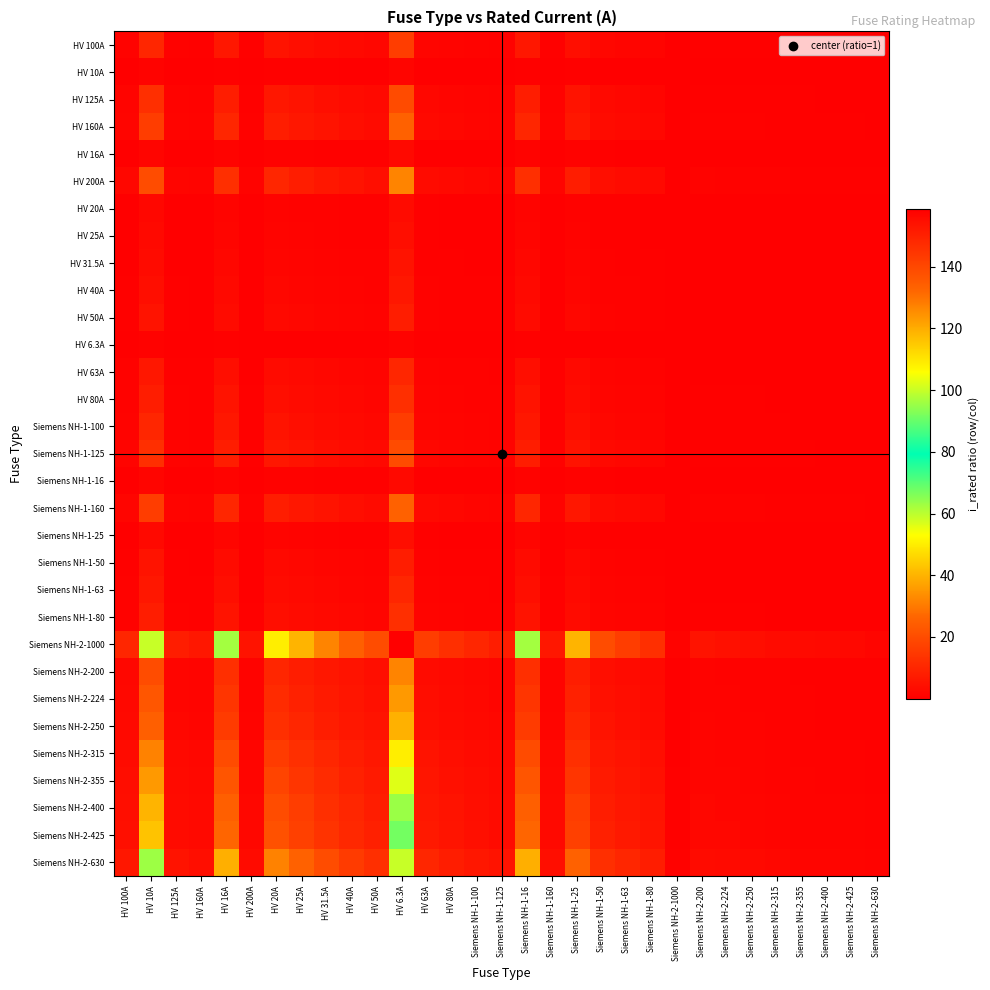

Reading left to right, extract all data points from this chart.

HV 100A: HV 100A=1.0	HV 10A=10.0	HV 125A=0.8	HV 160A=0.6	HV 16A=6.2	HV 200A=0.5	HV 20A=5.0	HV 25A=4.0	HV 31.5A=3.2	HV 40A=2.5	HV 50A=2.0	HV 6.3A=15.9	HV 63A=1.6	HV 80A=1.2	Siemens NH-1-100=1.0	Siemens NH-1-125=0.8	Siemens NH-1-16=6.2	Siemens NH-1-160=0.6	Siemens NH-1-25=4.0	Siemens NH-1-50=2.0	Siemens NH-1-63=1.6	Siemens NH-1-80=1.2	Siemens NH-2-1000=0.1	Siemens NH-2-200=0.5	Siemens NH-2-224=0.4	Siemens NH-2-250=0.4	Siemens NH-2-315=0.3	Siemens NH-2-355=0.3	Siemens NH-2-400=0.2	Siemens NH-2-425=0.2	Siemens NH-2-630=0.2
HV 10A: HV 100A=0.1	HV 10A=1.0	HV 125A=0.1	HV 160A=0.1	HV 16A=0.6	HV 200A=0.1	HV 20A=0.5	HV 25A=0.4	HV 31.5A=0.3	HV 40A=0.2	HV 50A=0.2	HV 6.3A=1.6	HV 63A=0.2	HV 80A=0.1	Siemens NH-1-100=0.1	Siemens NH-1-125=0.1	Siemens NH-1-16=0.6	Siemens NH-1-160=0.1	Siemens NH-1-25=0.4	Siemens NH-1-50=0.2	Siemens NH-1-63=0.2	Siemens NH-1-80=0.1	Siemens NH-2-1000=0.0	Siemens NH-2-200=0.1	Siemens NH-2-224=0.0	Siemens NH-2-250=0.0	Siemens NH-2-315=0.0	Siemens NH-2-355=0.0	Siemens NH-2-400=0.0	Siemens NH-2-425=0.0	Siemens NH-2-630=0.0
HV 125A: HV 100A=1.2	HV 10A=12.5	HV 125A=1.0	HV 160A=0.8	HV 16A=7.8	HV 200A=0.6	HV 20A=6.2	HV 25A=5.0	HV 31.5A=4.0	HV 40A=3.1	HV 50A=2.5	HV 6.3A=19.8	HV 63A=2.0	HV 80A=1.6	Siemens NH-1-100=1.2	Siemens NH-1-125=1.0	Siemens NH-1-16=7.8	Siemens NH-1-160=0.8	Siemens NH-1-25=5.0	Siemens NH-1-50=2.5	Siemens NH-1-63=2.0	Siemens NH-1-80=1.6	Siemens NH-2-1000=0.1	Siemens NH-2-200=0.6	Siemens NH-2-224=0.6	Siemens NH-2-250=0.5	Siemens NH-2-315=0.4	Siemens NH-2-355=0.4	Siemens NH-2-400=0.3	Siemens NH-2-425=0.3	Siemens NH-2-630=0.2
HV 160A: HV 100A=1.6	HV 10A=16.0	HV 125A=1.3	HV 160A=1.0	HV 16A=10.0	HV 200A=0.8	HV 20A=8.0	HV 25A=6.4	HV 31.5A=5.1	HV 40A=4.0	HV 50A=3.2	HV 6.3A=25.4	HV 63A=2.5	HV 80A=2.0	Siemens NH-1-100=1.6	Siemens NH-1-125=1.3	Siemens NH-1-16=10.0	Siemens NH-1-160=1.0	Siemens NH-1-25=6.4	Siemens NH-1-50=3.2	Siemens NH-1-63=2.5	Siemens NH-1-80=2.0	Siemens NH-2-1000=0.2	Siemens NH-2-200=0.8	Siemens NH-2-224=0.7	Siemens NH-2-250=0.6	Siemens NH-2-315=0.5	Siemens NH-2-355=0.5	Siemens NH-2-400=0.4	Siemens NH-2-425=0.4	Siemens NH-2-630=0.3
HV 16A: HV 100A=0.2	HV 10A=1.6	HV 125A=0.1	HV 160A=0.1	HV 16A=1.0	HV 200A=0.1	HV 20A=0.8	HV 25A=0.6	HV 31.5A=0.5	HV 40A=0.4	HV 50A=0.3	HV 6.3A=2.5	HV 63A=0.3	HV 80A=0.2	Siemens NH-1-100=0.2	Siemens NH-1-125=0.1	Siemens NH-1-16=1.0	Siemens NH-1-160=0.1	Siemens NH-1-25=0.6	Siemens NH-1-50=0.3	Siemens NH-1-63=0.3	Siemens NH-1-80=0.2	Siemens NH-2-1000=0.0	Siemens NH-2-200=0.1	Siemens NH-2-224=0.1	Siemens NH-2-250=0.1	Siemens NH-2-315=0.1	Siemens NH-2-355=0.0	Siemens NH-2-400=0.0	Siemens NH-2-425=0.0	Siemens NH-2-630=0.0
HV 200A: HV 100A=2.0	HV 10A=20.0	HV 125A=1.6	HV 160A=1.2	HV 16A=12.5	HV 200A=1.0	HV 20A=10.0	HV 25A=8.0	HV 31.5A=6.3	HV 40A=5.0	HV 50A=4.0	HV 6.3A=31.7	HV 63A=3.2	HV 80A=2.5	Siemens NH-1-100=2.0	Siemens NH-1-125=1.6	Siemens NH-1-16=12.5	Siemens NH-1-160=1.2	Siemens NH-1-25=8.0	Siemens NH-1-50=4.0	Siemens NH-1-63=3.2	Siemens NH-1-80=2.5	Siemens NH-2-1000=0.2	Siemens NH-2-200=1.0	Siemens NH-2-224=0.9	Siemens NH-2-250=0.8	Siemens NH-2-315=0.6	Siemens NH-2-355=0.6	Siemens NH-2-400=0.5	Siemens NH-2-425=0.5	Siemens NH-2-630=0.3
HV 20A: HV 100A=0.2	HV 10A=2.0	HV 125A=0.2	HV 160A=0.1	HV 16A=1.2	HV 200A=0.1	HV 20A=1.0	HV 25A=0.8	HV 31.5A=0.6	HV 40A=0.5	HV 50A=0.4	HV 6.3A=3.2	HV 63A=0.3	HV 80A=0.2	Siemens NH-1-100=0.2	Siemens NH-1-125=0.2	Siemens NH-1-16=1.2	Siemens NH-1-160=0.1	Siemens NH-1-25=0.8	Siemens NH-1-50=0.4	Siemens NH-1-63=0.3	Siemens NH-1-80=0.2	Siemens NH-2-1000=0.0	Siemens NH-2-200=0.1	Siemens NH-2-224=0.1	Siemens NH-2-250=0.1	Siemens NH-2-315=0.1	Siemens NH-2-355=0.1	Siemens NH-2-400=0.1	Siemens NH-2-425=0.0	Siemens NH-2-630=0.0
HV 25A: HV 100A=0.2	HV 10A=2.5	HV 125A=0.2	HV 160A=0.2	HV 16A=1.6	HV 200A=0.1	HV 20A=1.2	HV 25A=1.0	HV 31.5A=0.8	HV 40A=0.6	HV 50A=0.5	HV 6.3A=4.0	HV 63A=0.4	HV 80A=0.3	Siemens NH-1-100=0.2	Siemens NH-1-125=0.2	Siemens NH-1-16=1.6	Siemens NH-1-160=0.2	Siemens NH-1-25=1.0	Siemens NH-1-50=0.5	Siemens NH-1-63=0.4	Siemens NH-1-80=0.3	Siemens NH-2-1000=0.0	Siemens NH-2-200=0.1	Siemens NH-2-224=0.1	Siemens NH-2-250=0.1	Siemens NH-2-315=0.1	Siemens NH-2-355=0.1	Siemens NH-2-400=0.1	Siemens NH-2-425=0.1	Siemens NH-2-630=0.0
HV 31.5A: HV 100A=0.3	HV 10A=3.1	HV 125A=0.3	HV 160A=0.2	HV 16A=2.0	HV 200A=0.2	HV 20A=1.6	HV 25A=1.3	HV 31.5A=1.0	HV 40A=0.8	HV 50A=0.6	HV 6.3A=5.0	HV 63A=0.5	HV 80A=0.4	Siemens NH-1-100=0.3	Siemens NH-1-125=0.3	Siemens NH-1-16=2.0	Siemens NH-1-160=0.2	Siemens NH-1-25=1.3	Siemens NH-1-50=0.6	Siemens NH-1-63=0.5	Siemens NH-1-80=0.4	Siemens NH-2-1000=0.0	Siemens NH-2-200=0.2	Siemens NH-2-224=0.1	Siemens NH-2-250=0.1	Siemens NH-2-315=0.1	Siemens NH-2-355=0.1	Siemens NH-2-400=0.1	Siemens NH-2-425=0.1	Siemens NH-2-630=0.1
HV 40A: HV 100A=0.4	HV 10A=4.0	HV 125A=0.3	HV 160A=0.2	HV 16A=2.5	HV 200A=0.2	HV 20A=2.0	HV 25A=1.6	HV 31.5A=1.3	HV 40A=1.0	HV 50A=0.8	HV 6.3A=6.3	HV 63A=0.6	HV 80A=0.5	Siemens NH-1-100=0.4	Siemens NH-1-125=0.3	Siemens NH-1-16=2.5	Siemens NH-1-160=0.2	Siemens NH-1-25=1.6	Siemens NH-1-50=0.8	Siemens NH-1-63=0.6	Siemens NH-1-80=0.5	Siemens NH-2-1000=0.0	Siemens NH-2-200=0.2	Siemens NH-2-224=0.2	Siemens NH-2-250=0.2	Siemens NH-2-315=0.1	Siemens NH-2-355=0.1	Siemens NH-2-400=0.1	Siemens NH-2-425=0.1	Siemens NH-2-630=0.1
HV 50A: HV 100A=0.5	HV 10A=5.0	HV 125A=0.4	HV 160A=0.3	HV 16A=3.1	HV 200A=0.2	HV 20A=2.5	HV 25A=2.0	HV 31.5A=1.6	HV 40A=1.2	HV 50A=1.0	HV 6.3A=7.9	HV 63A=0.8	HV 80A=0.6	Siemens NH-1-100=0.5	Siemens NH-1-125=0.4	Siemens NH-1-16=3.1	Siemens NH-1-160=0.3	Siemens NH-1-25=2.0	Siemens NH-1-50=1.0	Siemens NH-1-63=0.8	Siemens NH-1-80=0.6	Siemens NH-2-1000=0.1	Siemens NH-2-200=0.2	Siemens NH-2-224=0.2	Siemens NH-2-250=0.2	Siemens NH-2-315=0.2	Siemens NH-2-355=0.1	Siemens NH-2-400=0.1	Siemens NH-2-425=0.1	Siemens NH-2-630=0.1
HV 6.3A: HV 100A=0.1	HV 10A=0.6	HV 125A=0.1	HV 160A=0.0	HV 16A=0.4	HV 200A=0.0	HV 20A=0.3	HV 25A=0.3	HV 31.5A=0.2	HV 40A=0.2	HV 50A=0.1	HV 6.3A=1.0	HV 63A=0.1	HV 80A=0.1	Siemens NH-1-100=0.1	Siemens NH-1-125=0.1	Siemens NH-1-16=0.4	Siemens NH-1-160=0.0	Siemens NH-1-25=0.3	Siemens NH-1-50=0.1	Siemens NH-1-63=0.1	Siemens NH-1-80=0.1	Siemens NH-2-1000=0.0	Siemens NH-2-200=0.0	Siemens NH-2-224=0.0	Siemens NH-2-250=0.0	Siemens NH-2-315=0.0	Siemens NH-2-355=0.0	Siemens NH-2-400=0.0	Siemens NH-2-425=0.0	Siemens NH-2-630=0.0
HV 63A: HV 100A=0.6	HV 10A=6.3	HV 125A=0.5	HV 160A=0.4	HV 16A=3.9	HV 200A=0.3	HV 20A=3.1	HV 25A=2.5	HV 31.5A=2.0	HV 40A=1.6	HV 50A=1.3	HV 6.3A=10.0	HV 63A=1.0	HV 80A=0.8	Siemens NH-1-100=0.6	Siemens NH-1-125=0.5	Siemens NH-1-16=3.9	Siemens NH-1-160=0.4	Siemens NH-1-25=2.5	Siemens NH-1-50=1.3	Siemens NH-1-63=1.0	Siemens NH-1-80=0.8	Siemens NH-2-1000=0.1	Siemens NH-2-200=0.3	Siemens NH-2-224=0.3	Siemens NH-2-250=0.3	Siemens NH-2-315=0.2	Siemens NH-2-355=0.2	Siemens NH-2-400=0.2	Siemens NH-2-425=0.1	Siemens NH-2-630=0.1
HV 80A: HV 100A=0.8	HV 10A=8.0	HV 125A=0.6	HV 160A=0.5	HV 16A=5.0	HV 200A=0.4	HV 20A=4.0	HV 25A=3.2	HV 31.5A=2.5	HV 40A=2.0	HV 50A=1.6	HV 6.3A=12.7	HV 63A=1.3	HV 80A=1.0	Siemens NH-1-100=0.8	Siemens NH-1-125=0.6	Siemens NH-1-16=5.0	Siemens NH-1-160=0.5	Siemens NH-1-25=3.2	Siemens NH-1-50=1.6	Siemens NH-1-63=1.3	Siemens NH-1-80=1.0	Siemens NH-2-1000=0.1	Siemens NH-2-200=0.4	Siemens NH-2-224=0.4	Siemens NH-2-250=0.3	Siemens NH-2-315=0.3	Siemens NH-2-355=0.2	Siemens NH-2-400=0.2	Siemens NH-2-425=0.2	Siemens NH-2-630=0.1
Siemens NH-1-100: HV 100A=1.0	HV 10A=10.0	HV 125A=0.8	HV 160A=0.6	HV 16A=6.2	HV 200A=0.5	HV 20A=5.0	HV 25A=4.0	HV 31.5A=3.2	HV 40A=2.5	HV 50A=2.0	HV 6.3A=15.9	HV 63A=1.6	HV 80A=1.2	Siemens NH-1-100=1.0	Siemens NH-1-125=0.8	Siemens NH-1-16=6.2	Siemens NH-1-160=0.6	Siemens NH-1-25=4.0	Siemens NH-1-50=2.0	Siemens NH-1-63=1.6	Siemens NH-1-80=1.2	Siemens NH-2-1000=0.1	Siemens NH-2-200=0.5	Siemens NH-2-224=0.4	Siemens NH-2-250=0.4	Siemens NH-2-315=0.3	Siemens NH-2-355=0.3	Siemens NH-2-400=0.2	Siemens NH-2-425=0.2	Siemens NH-2-630=0.2
Siemens NH-1-125: HV 100A=1.2	HV 10A=12.5	HV 125A=1.0	HV 160A=0.8	HV 16A=7.8	HV 200A=0.6	HV 20A=6.2	HV 25A=5.0	HV 31.5A=4.0	HV 40A=3.1	HV 50A=2.5	HV 6.3A=19.8	HV 63A=2.0	HV 80A=1.6	Siemens NH-1-100=1.2	Siemens NH-1-125=1.0	Siemens NH-1-16=7.8	Siemens NH-1-160=0.8	Siemens NH-1-25=5.0	Siemens NH-1-50=2.5	Siemens NH-1-63=2.0	Siemens NH-1-80=1.6	Siemens NH-2-1000=0.1	Siemens NH-2-200=0.6	Siemens NH-2-224=0.6	Siemens NH-2-250=0.5	Siemens NH-2-315=0.4	Siemens NH-2-355=0.4	Siemens NH-2-400=0.3	Siemens NH-2-425=0.3	Siemens NH-2-630=0.2
Siemens NH-1-16: HV 100A=0.2	HV 10A=1.6	HV 125A=0.1	HV 160A=0.1	HV 16A=1.0	HV 200A=0.1	HV 20A=0.8	HV 25A=0.6	HV 31.5A=0.5	HV 40A=0.4	HV 50A=0.3	HV 6.3A=2.5	HV 63A=0.3	HV 80A=0.2	Siemens NH-1-100=0.2	Siemens NH-1-125=0.1	Siemens NH-1-16=1.0	Siemens NH-1-160=0.1	Siemens NH-1-25=0.6	Siemens NH-1-50=0.3	Siemens NH-1-63=0.3	Siemens NH-1-80=0.2	Siemens NH-2-1000=0.0	Siemens NH-2-200=0.1	Siemens NH-2-224=0.1	Siemens NH-2-250=0.1	Siemens NH-2-315=0.1	Siemens NH-2-355=0.0	Siemens NH-2-400=0.0	Siemens NH-2-425=0.0	Siemens NH-2-630=0.0
Siemens NH-1-160: HV 100A=1.6	HV 10A=16.0	HV 125A=1.3	HV 160A=1.0	HV 16A=10.0	HV 200A=0.8	HV 20A=8.0	HV 25A=6.4	HV 31.5A=5.1	HV 40A=4.0	HV 50A=3.2	HV 6.3A=25.4	HV 63A=2.5	HV 80A=2.0	Siemens NH-1-100=1.6	Siemens NH-1-125=1.3	Siemens NH-1-16=10.0	Siemens NH-1-160=1.0	Siemens NH-1-25=6.4	Siemens NH-1-50=3.2	Siemens NH-1-63=2.5	Siemens NH-1-80=2.0	Siemens NH-2-1000=0.2	Siemens NH-2-200=0.8	Siemens NH-2-224=0.7	Siemens NH-2-250=0.6	Siemens NH-2-315=0.5	Siemens NH-2-355=0.5	Siemens NH-2-400=0.4	Siemens NH-2-425=0.4	Siemens NH-2-630=0.3
Siemens NH-1-25: HV 100A=0.2	HV 10A=2.5	HV 125A=0.2	HV 160A=0.2	HV 16A=1.6	HV 200A=0.1	HV 20A=1.2	HV 25A=1.0	HV 31.5A=0.8	HV 40A=0.6	HV 50A=0.5	HV 6.3A=4.0	HV 63A=0.4	HV 80A=0.3	Siemens NH-1-100=0.2	Siemens NH-1-125=0.2	Siemens NH-1-16=1.6	Siemens NH-1-160=0.2	Siemens NH-1-25=1.0	Siemens NH-1-50=0.5	Siemens NH-1-63=0.4	Siemens NH-1-80=0.3	Siemens NH-2-1000=0.0	Siemens NH-2-200=0.1	Siemens NH-2-224=0.1	Siemens NH-2-250=0.1	Siemens NH-2-315=0.1	Siemens NH-2-355=0.1	Siemens NH-2-400=0.1	Siemens NH-2-425=0.1	Siemens NH-2-630=0.0
Siemens NH-1-50: HV 100A=0.5	HV 10A=5.0	HV 125A=0.4	HV 160A=0.3	HV 16A=3.1	HV 200A=0.2	HV 20A=2.5	HV 25A=2.0	HV 31.5A=1.6	HV 40A=1.2	HV 50A=1.0	HV 6.3A=7.9	HV 63A=0.8	HV 80A=0.6	Siemens NH-1-100=0.5	Siemens NH-1-125=0.4	Siemens NH-1-16=3.1	Siemens NH-1-160=0.3	Siemens NH-1-25=2.0	Siemens NH-1-50=1.0	Siemens NH-1-63=0.8	Siemens NH-1-80=0.6	Siemens NH-2-1000=0.1	Siemens NH-2-200=0.2	Siemens NH-2-224=0.2	Siemens NH-2-250=0.2	Siemens NH-2-315=0.2	Siemens NH-2-355=0.1	Siemens NH-2-400=0.1	Siemens NH-2-425=0.1	Siemens NH-2-630=0.1
Siemens NH-1-63: HV 100A=0.6	HV 10A=6.3	HV 125A=0.5	HV 160A=0.4	HV 16A=3.9	HV 200A=0.3	HV 20A=3.1	HV 25A=2.5	HV 31.5A=2.0	HV 40A=1.6	HV 50A=1.3	HV 6.3A=10.0	HV 63A=1.0	HV 80A=0.8	Siemens NH-1-100=0.6	Siemens NH-1-125=0.5	Siemens NH-1-16=3.9	Siemens NH-1-160=0.4	Siemens NH-1-25=2.5	Siemens NH-1-50=1.3	Siemens NH-1-63=1.0	Siemens NH-1-80=0.8	Siemens NH-2-1000=0.1	Siemens NH-2-200=0.3	Siemens NH-2-224=0.3	Siemens NH-2-250=0.3	Siemens NH-2-315=0.2	Siemens NH-2-355=0.2	Siemens NH-2-400=0.2	Siemens NH-2-425=0.1	Siemens NH-2-630=0.1
Siemens NH-1-80: HV 100A=0.8	HV 10A=8.0	HV 125A=0.6	HV 160A=0.5	HV 16A=5.0	HV 200A=0.4	HV 20A=4.0	HV 25A=3.2	HV 31.5A=2.5	HV 40A=2.0	HV 50A=1.6	HV 6.3A=12.7	HV 63A=1.3	HV 80A=1.0	Siemens NH-1-100=0.8	Siemens NH-1-125=0.6	Siemens NH-1-16=5.0	Siemens NH-1-160=0.5	Siemens NH-1-25=3.2	Siemens NH-1-50=1.6	Siemens NH-1-63=1.3	Siemens NH-1-80=1.0	Siemens NH-2-1000=0.1	Siemens NH-2-200=0.4	Siemens NH-2-224=0.4	Siemens NH-2-250=0.3	Siemens NH-2-315=0.3	Siemens NH-2-355=0.2	Siemens NH-2-400=0.2	Siemens NH-2-425=0.2	Siemens NH-2-630=0.1
Siemens NH-2-1000: HV 100A=10.0	HV 10A=100.0	HV 125A=8.0	HV 160A=6.2	HV 16A=62.5	HV 200A=5.0	HV 20A=50.0	HV 25A=40.0	HV 31.5A=31.7	HV 40A=25.0	HV 50A=20.0	HV 6.3A=158.7	HV 63A=15.9	HV 80A=12.5	Siemens NH-1-100=10.0	Siemens NH-1-125=8.0	Siemens NH-1-16=62.5	Siemens NH-1-160=6.2	Siemens NH-1-25=40.0	Siemens NH-1-50=20.0	Siemens NH-1-63=15.9	Siemens NH-1-80=12.5	Siemens NH-2-1000=1.0	Siemens NH-2-200=5.0	Siemens NH-2-224=4.5	Siemens NH-2-250=4.0	Siemens NH-2-315=3.2	Siemens NH-2-355=2.8	Siemens NH-2-400=2.5	Siemens NH-2-425=2.4	Siemens NH-2-630=1.6
Siemens NH-2-200: HV 100A=2.0	HV 10A=20.0	HV 125A=1.6	HV 160A=1.2	HV 16A=12.5	HV 200A=1.0	HV 20A=10.0	HV 25A=8.0	HV 31.5A=6.3	HV 40A=5.0	HV 50A=4.0	HV 6.3A=31.7	HV 63A=3.2	HV 80A=2.5	Siemens NH-1-100=2.0	Siemens NH-1-125=1.6	Siemens NH-1-16=12.5	Siemens NH-1-160=1.2	Siemens NH-1-25=8.0	Siemens NH-1-50=4.0	Siemens NH-1-63=3.2	Siemens NH-1-80=2.5	Siemens NH-2-1000=0.2	Siemens NH-2-200=1.0	Siemens NH-2-224=0.9	Siemens NH-2-250=0.8	Siemens NH-2-315=0.6	Siemens NH-2-355=0.6	Siemens NH-2-400=0.5	Siemens NH-2-425=0.5	Siemens NH-2-630=0.3
Siemens NH-2-224: HV 100A=2.2	HV 10A=22.4	HV 125A=1.8	HV 160A=1.4	HV 16A=14.0	HV 200A=1.1	HV 20A=11.2	HV 25A=9.0	HV 31.5A=7.1	HV 40A=5.6	HV 50A=4.5	HV 6.3A=35.6	HV 63A=3.6	HV 80A=2.8	Siemens NH-1-100=2.2	Siemens NH-1-125=1.8	Siemens NH-1-16=14.0	Siemens NH-1-160=1.4	Siemens NH-1-25=9.0	Siemens NH-1-50=4.5	Siemens NH-1-63=3.6	Siemens NH-1-80=2.8	Siemens NH-2-1000=0.2	Siemens NH-2-200=1.1	Siemens NH-2-224=1.0	Siemens NH-2-250=0.9	Siemens NH-2-315=0.7	Siemens NH-2-355=0.6	Siemens NH-2-400=0.6	Siemens NH-2-425=0.5	Siemens NH-2-630=0.4
Siemens NH-2-250: HV 100A=2.5	HV 10A=25.0	HV 125A=2.0	HV 160A=1.6	HV 16A=15.6	HV 200A=1.2	HV 20A=12.5	HV 25A=10.0	HV 31.5A=7.9	HV 40A=6.2	HV 50A=5.0	HV 6.3A=39.7	HV 63A=4.0	HV 80A=3.1	Siemens NH-1-100=2.5	Siemens NH-1-125=2.0	Siemens NH-1-16=15.6	Siemens NH-1-160=1.6	Siemens NH-1-25=10.0	Siemens NH-1-50=5.0	Siemens NH-1-63=4.0	Siemens NH-1-80=3.1	Siemens NH-2-1000=0.2	Siemens NH-2-200=1.2	Siemens NH-2-224=1.1	Siemens NH-2-250=1.0	Siemens NH-2-315=0.8	Siemens NH-2-355=0.7	Siemens NH-2-400=0.6	Siemens NH-2-425=0.6	Siemens NH-2-630=0.4
Siemens NH-2-315: HV 100A=3.1	HV 10A=31.5	HV 125A=2.5	HV 160A=2.0	HV 16A=19.7	HV 200A=1.6	HV 20A=15.8	HV 25A=12.6	HV 31.5A=10.0	HV 40A=7.9	HV 50A=6.3	HV 6.3A=50.0	HV 63A=5.0	HV 80A=3.9	Siemens NH-1-100=3.1	Siemens NH-1-125=2.5	Siemens NH-1-16=19.7	Siemens NH-1-160=2.0	Siemens NH-1-25=12.6	Siemens NH-1-50=6.3	Siemens NH-1-63=5.0	Siemens NH-1-80=3.9	Siemens NH-2-1000=0.3	Siemens NH-2-200=1.6	Siemens NH-2-224=1.4	Siemens NH-2-250=1.3	Siemens NH-2-315=1.0	Siemens NH-2-355=0.9	Siemens NH-2-400=0.8	Siemens NH-2-425=0.7	Siemens NH-2-630=0.5
Siemens NH-2-355: HV 100A=3.5	HV 10A=35.5	HV 125A=2.8	HV 160A=2.2	HV 16A=22.2	HV 200A=1.8	HV 20A=17.8	HV 25A=14.2	HV 31.5A=11.3	HV 40A=8.9	HV 50A=7.1	HV 6.3A=56.3	HV 63A=5.6	HV 80A=4.4	Siemens NH-1-100=3.5	Siemens NH-1-125=2.8	Siemens NH-1-16=22.2	Siemens NH-1-160=2.2	Siemens NH-1-25=14.2	Siemens NH-1-50=7.1	Siemens NH-1-63=5.6	Siemens NH-1-80=4.4	Siemens NH-2-1000=0.4	Siemens NH-2-200=1.8	Siemens NH-2-224=1.6	Siemens NH-2-250=1.4	Siemens NH-2-315=1.1	Siemens NH-2-355=1.0	Siemens NH-2-400=0.9	Siemens NH-2-425=0.8	Siemens NH-2-630=0.6
Siemens NH-2-400: HV 100A=4.0	HV 10A=40.0	HV 125A=3.2	HV 160A=2.5	HV 16A=25.0	HV 200A=2.0	HV 20A=20.0	HV 25A=16.0	HV 31.5A=12.7	HV 40A=10.0	HV 50A=8.0	HV 6.3A=63.5	HV 63A=6.3	HV 80A=5.0	Siemens NH-1-100=4.0	Siemens NH-1-125=3.2	Siemens NH-1-16=25.0	Siemens NH-1-160=2.5	Siemens NH-1-25=16.0	Siemens NH-1-50=8.0	Siemens NH-1-63=6.3	Siemens NH-1-80=5.0	Siemens NH-2-1000=0.4	Siemens NH-2-200=2.0	Siemens NH-2-224=1.8	Siemens NH-2-250=1.6	Siemens NH-2-315=1.3	Siemens NH-2-355=1.1	Siemens NH-2-400=1.0	Siemens NH-2-425=0.9	Siemens NH-2-630=0.6
Siemens NH-2-425: HV 100A=4.2	HV 10A=42.5	HV 125A=3.4	HV 160A=2.7	HV 16A=26.6	HV 200A=2.1	HV 20A=21.2	HV 25A=17.0	HV 31.5A=13.5	HV 40A=10.6	HV 50A=8.5	HV 6.3A=67.5	HV 63A=6.7	HV 80A=5.3	Siemens NH-1-100=4.2	Siemens NH-1-125=3.4	Siemens NH-1-16=26.6	Siemens NH-1-160=2.7	Siemens NH-1-25=17.0	Siemens NH-1-50=8.5	Siemens NH-1-63=6.7	Siemens NH-1-80=5.3	Siemens NH-2-1000=0.4	Siemens NH-2-200=2.1	Siemens NH-2-224=1.9	Siemens NH-2-250=1.7	Siemens NH-2-315=1.3	Siemens NH-2-355=1.2	Siemens NH-2-400=1.1	Siemens NH-2-425=1.0	Siemens NH-2-630=0.7
Siemens NH-2-630: HV 100A=6.3	HV 10A=63.0	HV 125A=5.0	HV 160A=3.9	HV 16A=39.4	HV 200A=3.1	HV 20A=31.5	HV 25A=25.2	HV 31.5A=20.0	HV 40A=15.8	HV 50A=12.6	HV 6.3A=100.0	HV 63A=10.0	HV 80A=7.9	Siemens NH-1-100=6.3	Siemens NH-1-125=5.0	Siemens NH-1-16=39.4	Siemens NH-1-160=3.9	Siemens NH-1-25=25.2	Siemens NH-1-50=12.6	Siemens NH-1-63=10.0	Siemens NH-1-80=7.9	Siemens NH-2-1000=0.6	Siemens NH-2-200=3.1	Siemens NH-2-224=2.8	Siemens NH-2-250=2.5	Siemens NH-2-315=2.0	Siemens NH-2-355=1.8	Siemens NH-2-400=1.6	Siemens NH-2-425=1.5	Siemens NH-2-630=1.0